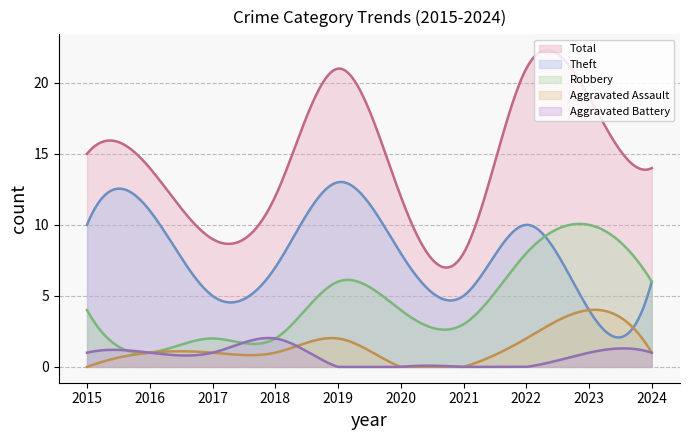

Reading left to right, list all the values displayed in this chart.

Aggravated Assault: 2015=0	2016=1	2017=1	2018=1	2019=2	2020=0	2021=0	2022=2	2023=4	2024=1
Aggravated Battery: 2015=1	2016=1	2017=1	2018=2	2019=0	2020=0	2021=0	2022=0	2023=1	2024=1
Robbery: 2015=4	2016=1	2017=2	2018=2	2019=6	2020=4	2021=3	2022=8	2023=10	2024=6
Theft: 2015=10	2016=11	2017=5	2018=7	2019=13	2020=8	2021=5	2022=10	2023=4	2024=6
Total: 2015=15	2016=14	2017=9	2018=12	2019=21	2020=12	2021=8	2022=21	2023=19	2024=14